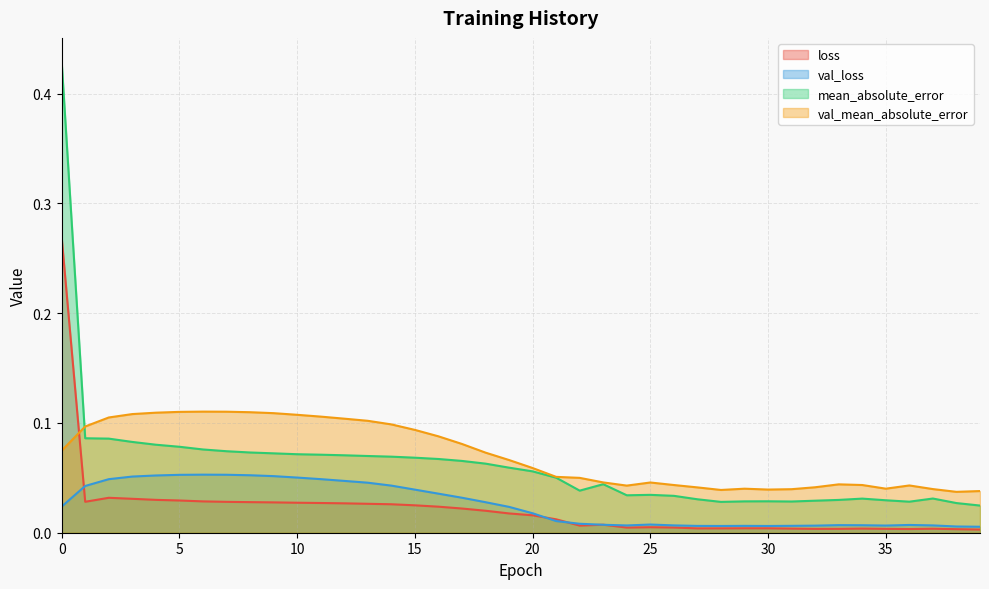

What is the spread (max minus min) of values at 10?

0.1